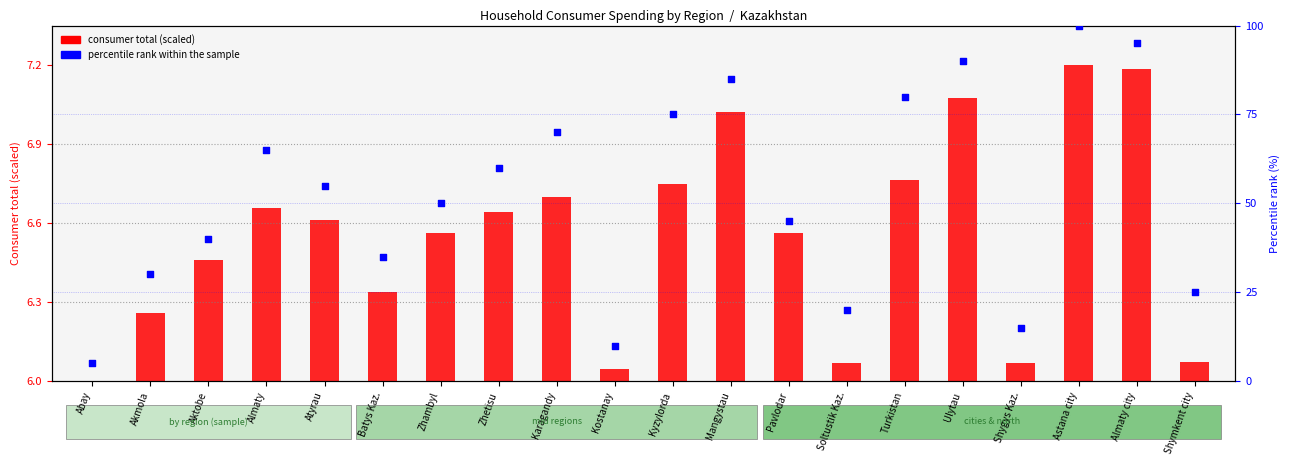

Which series contains the lowest Y value?

consumer total (scaled)